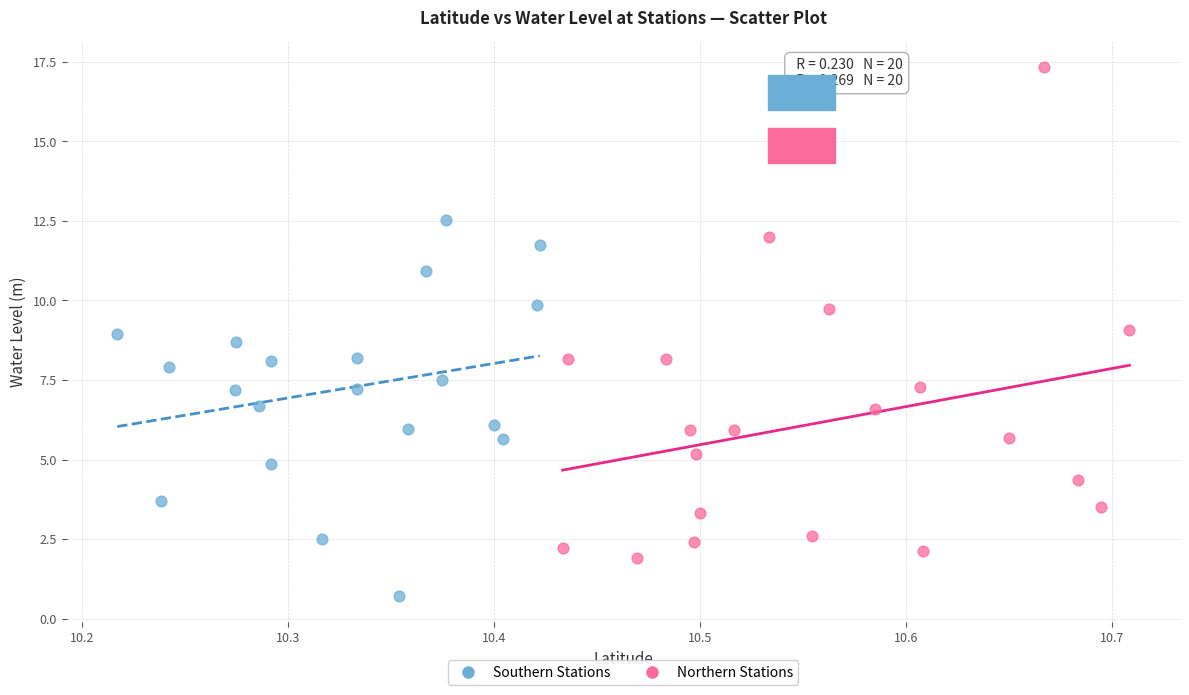

What are all the series names shown in the legend?

Southern Stations, Northern Stations